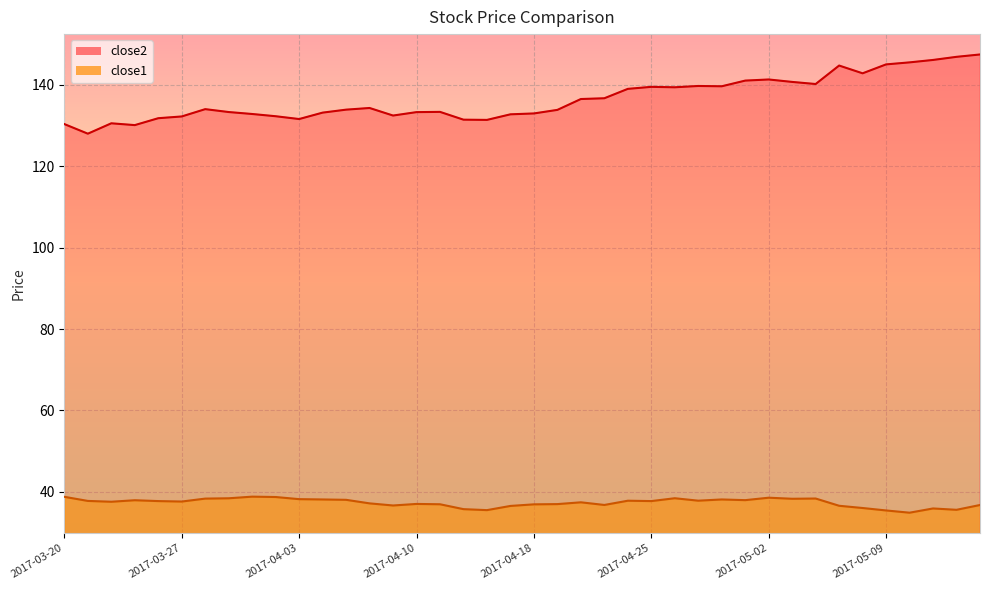

Where is close2 nearest to the value 137?

2017-04-21